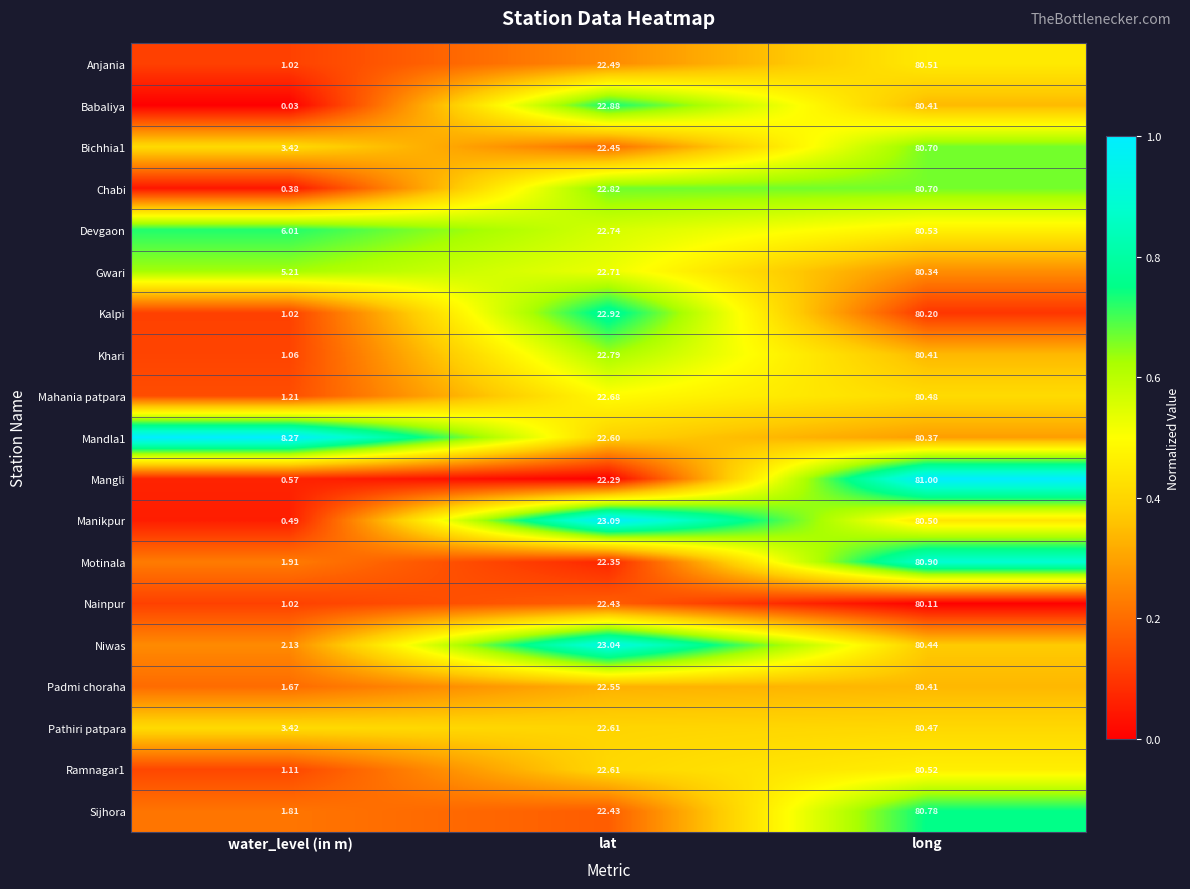

Where is Babaliya nearest to the value 40?

lat